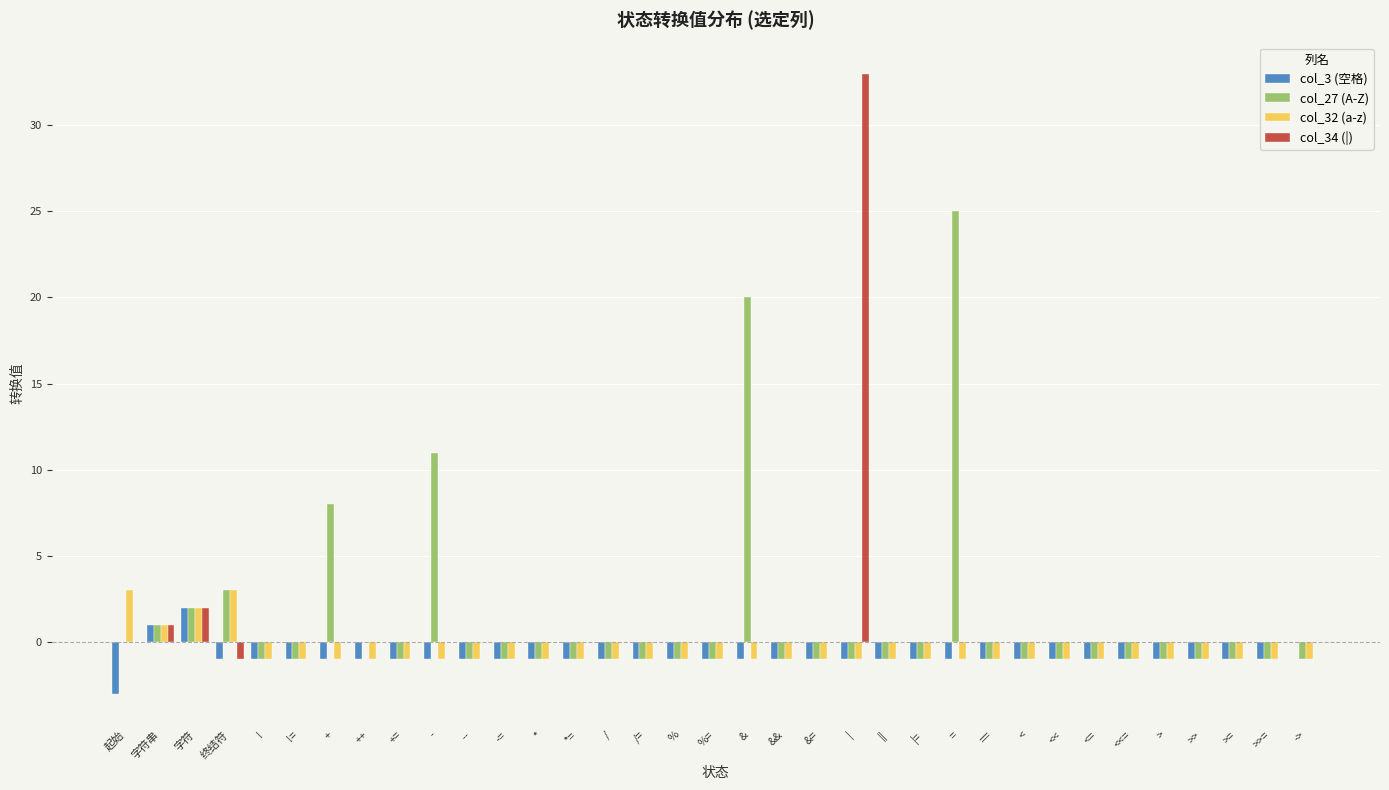

Which category has the highest value across all series?

|